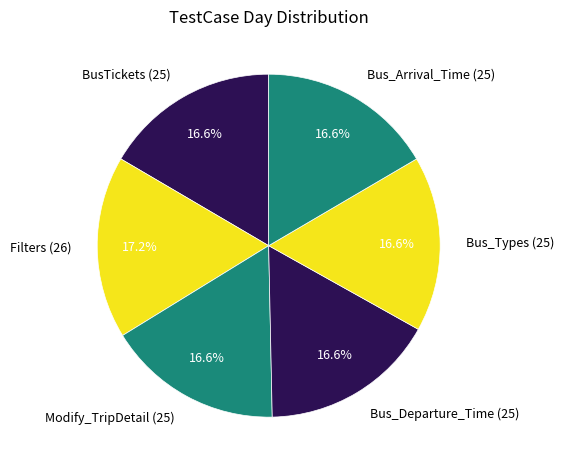

Does Filters represent more than half of the total?

No